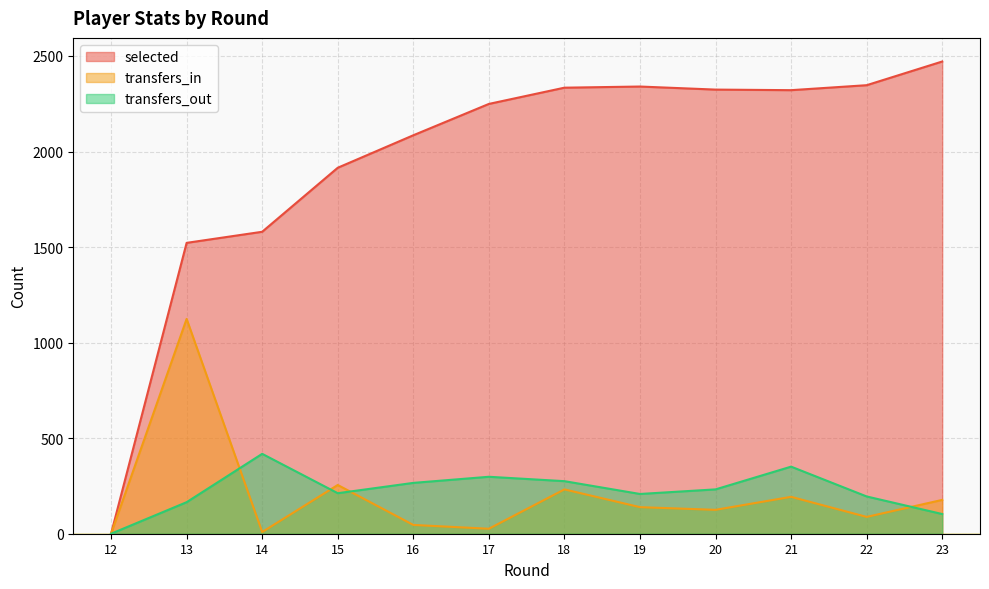

True or false: transfers_out has more than 2 points higher than both neighbors.

True